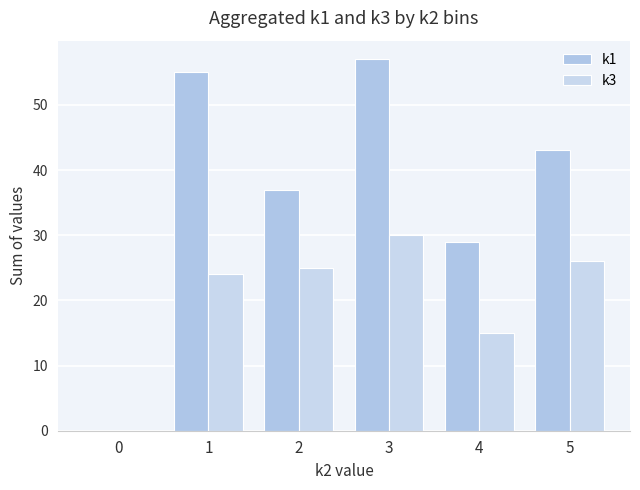

Reading left to right, what are all the values shown in this chart?

k1: 0=0	1=55	2=37	3=57	4=29	5=43
k3: 0=0	1=24	2=25	3=30	4=15	5=26